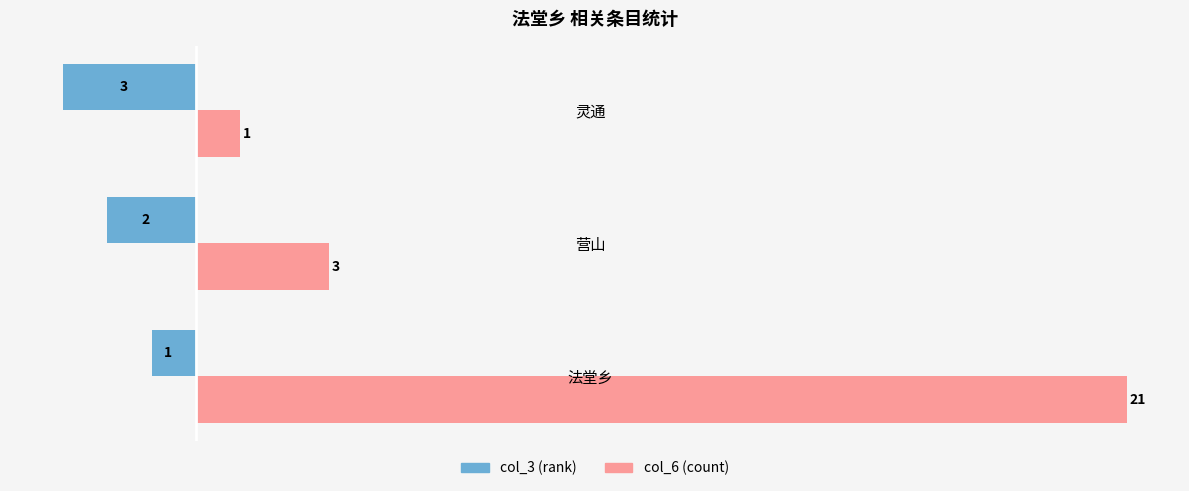

Which series has the largest range (max minus min)?

col_6 (count)